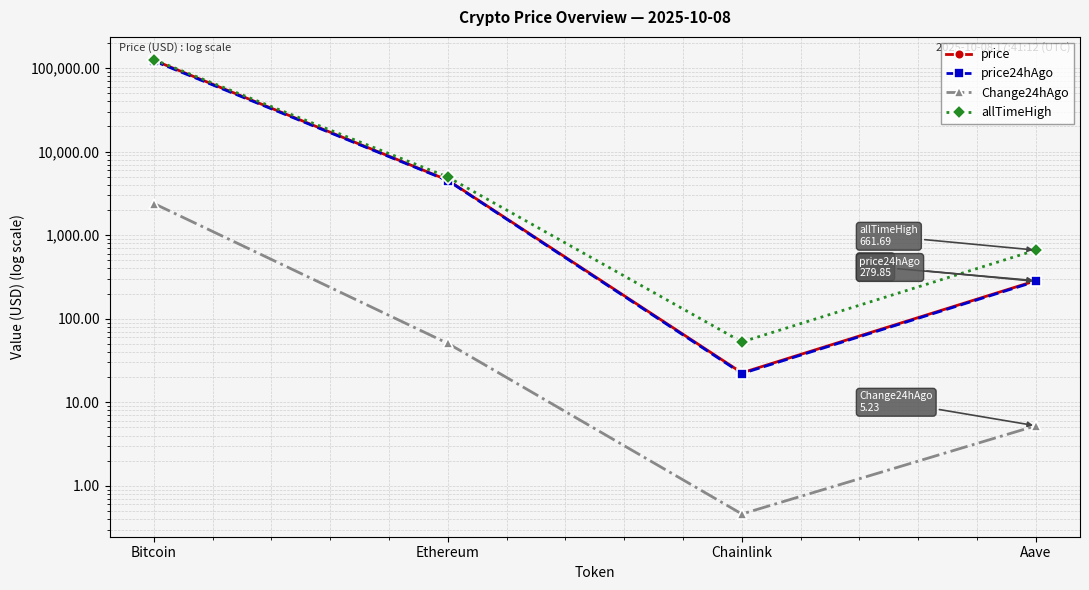

How many lines are shown in the chart?

4